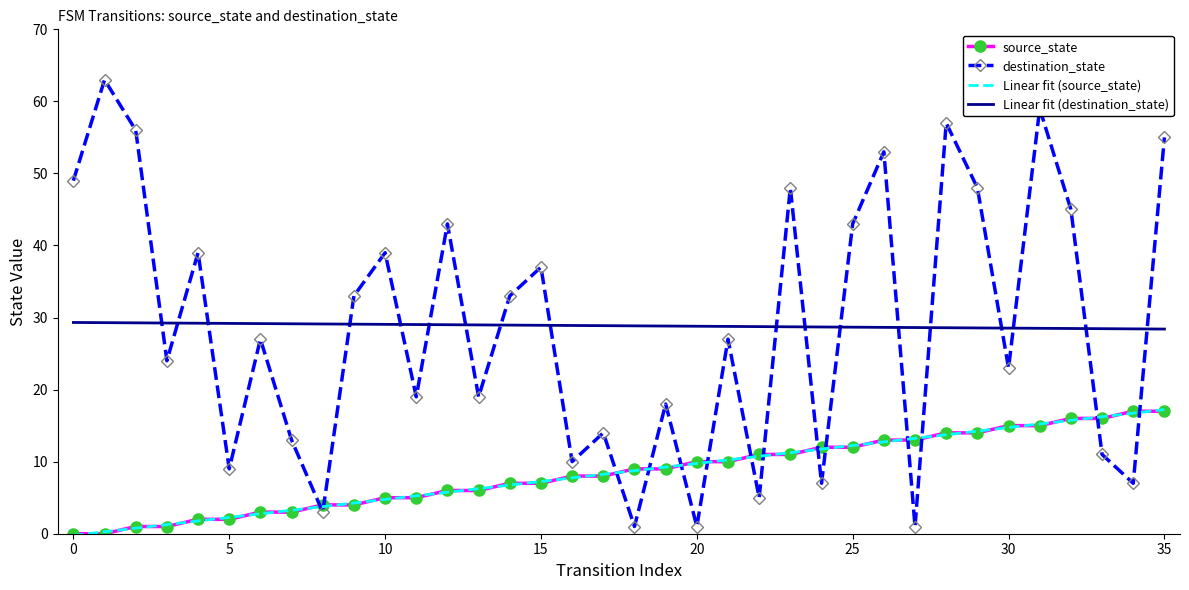

Which series has the widest spread of values?

destination_state